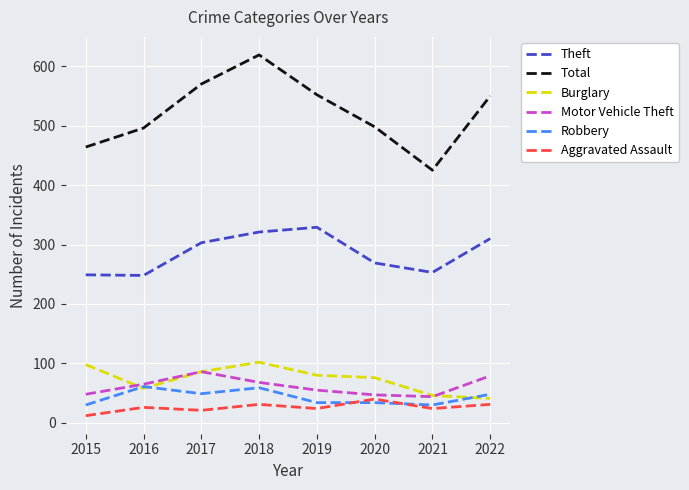

How many lines are shown in the chart?

6